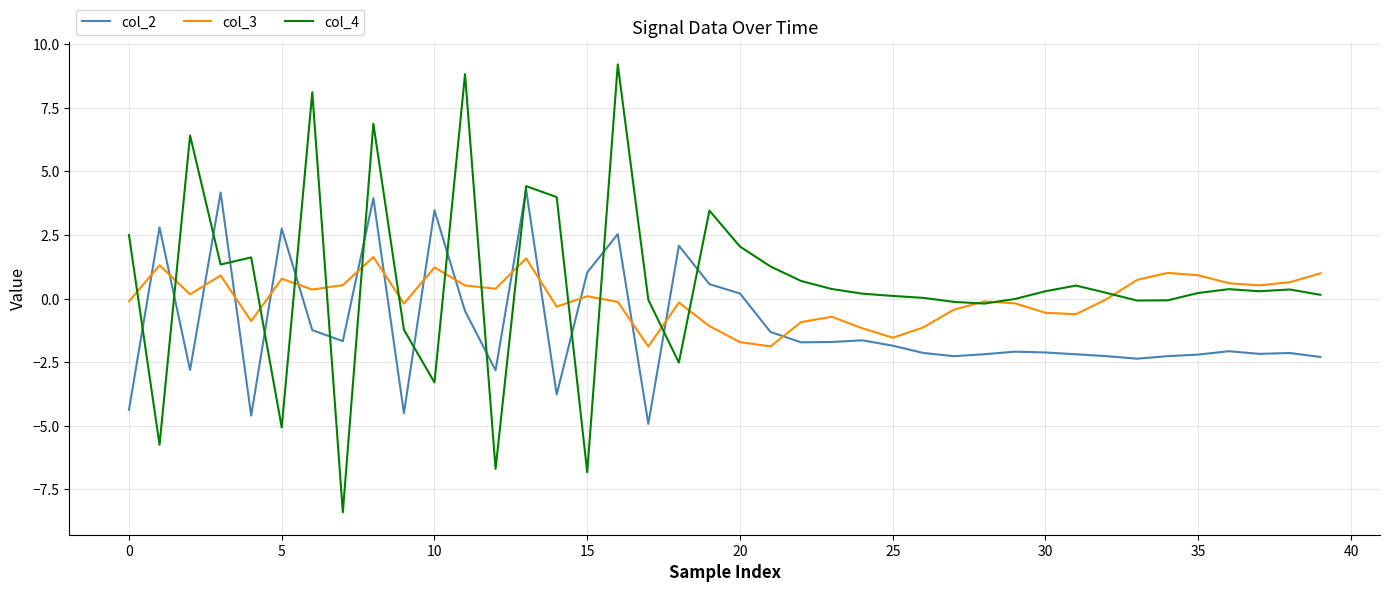

List the series in order of their peak value, lowest first.

col_3, col_2, col_4